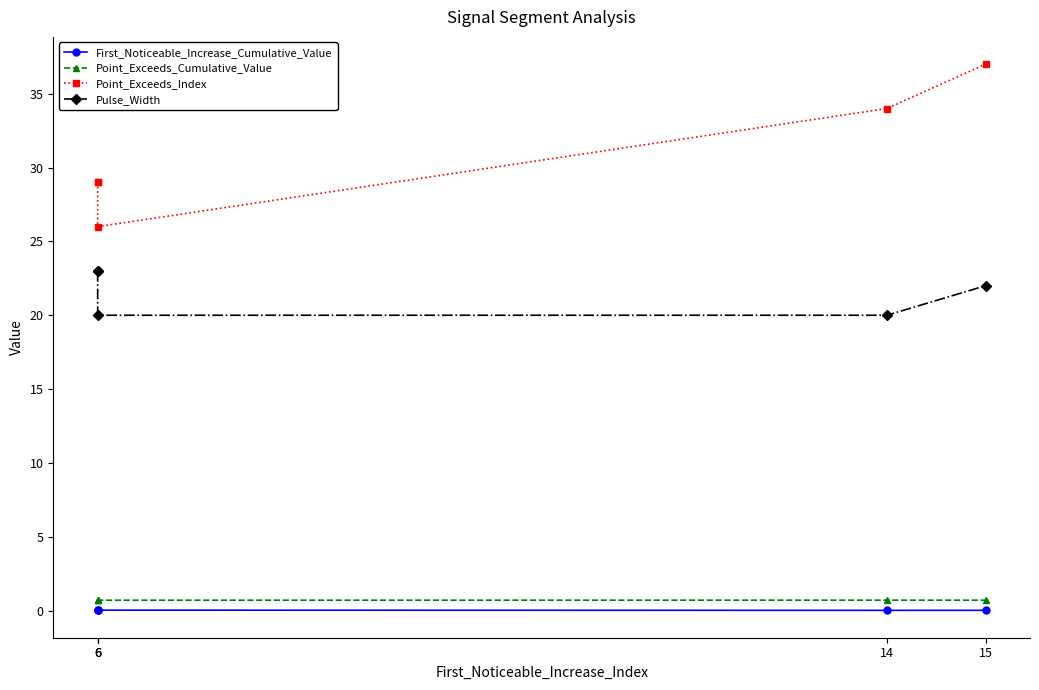

True or false: Point_Exceeds_Cumulative_Value and First_Noticeable_Increase_Cumulative_Value intersect in this chart.

False